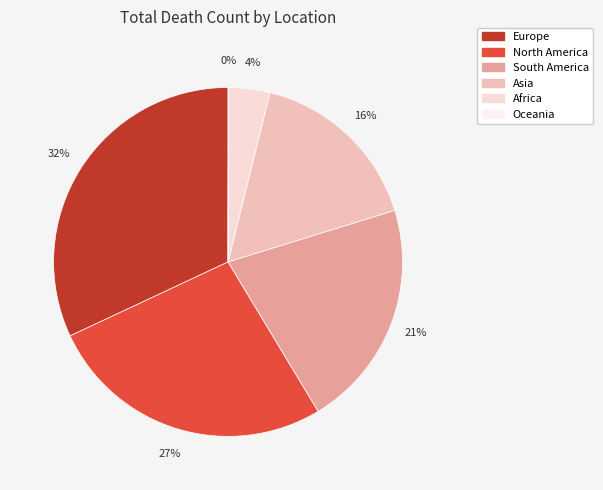

What is the change in value from Europe to Oceania?

-1015704